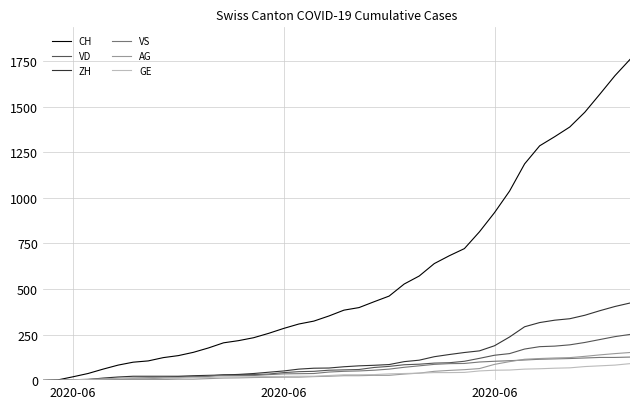

Which series has the widest spread of values?

CH